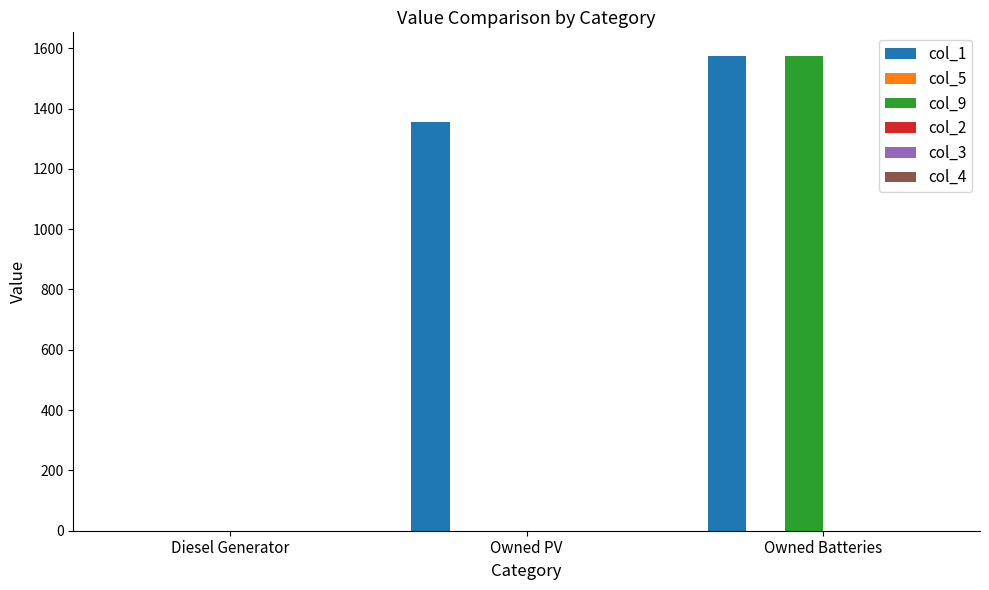

Reading right to left, extract all data points from this chart.

col_1: Owned Batteries=1574	Owned PV=1354	Diesel Generator=0
col_9: Owned Batteries=1574	Owned PV=0	Diesel Generator=0